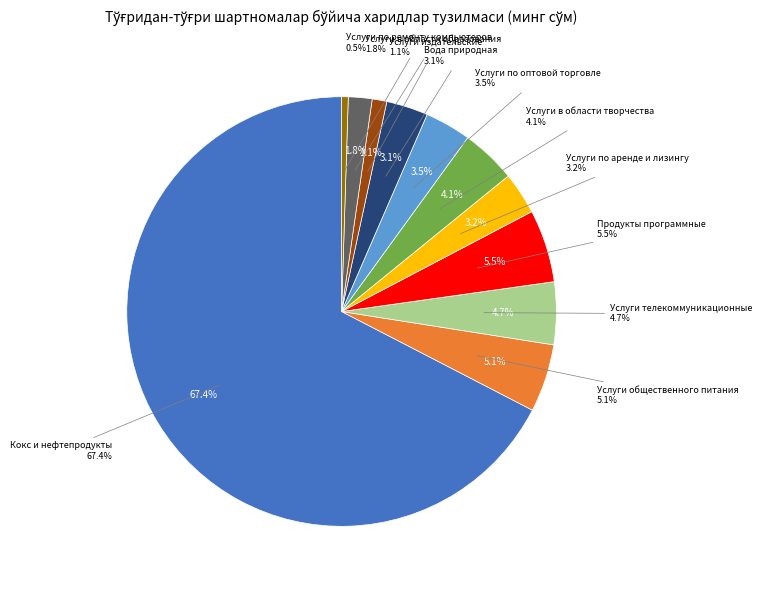

Do Услуги по аренде и лизингу and Вода природная; услуги по очистке воды together represent more than half of the pie?

No